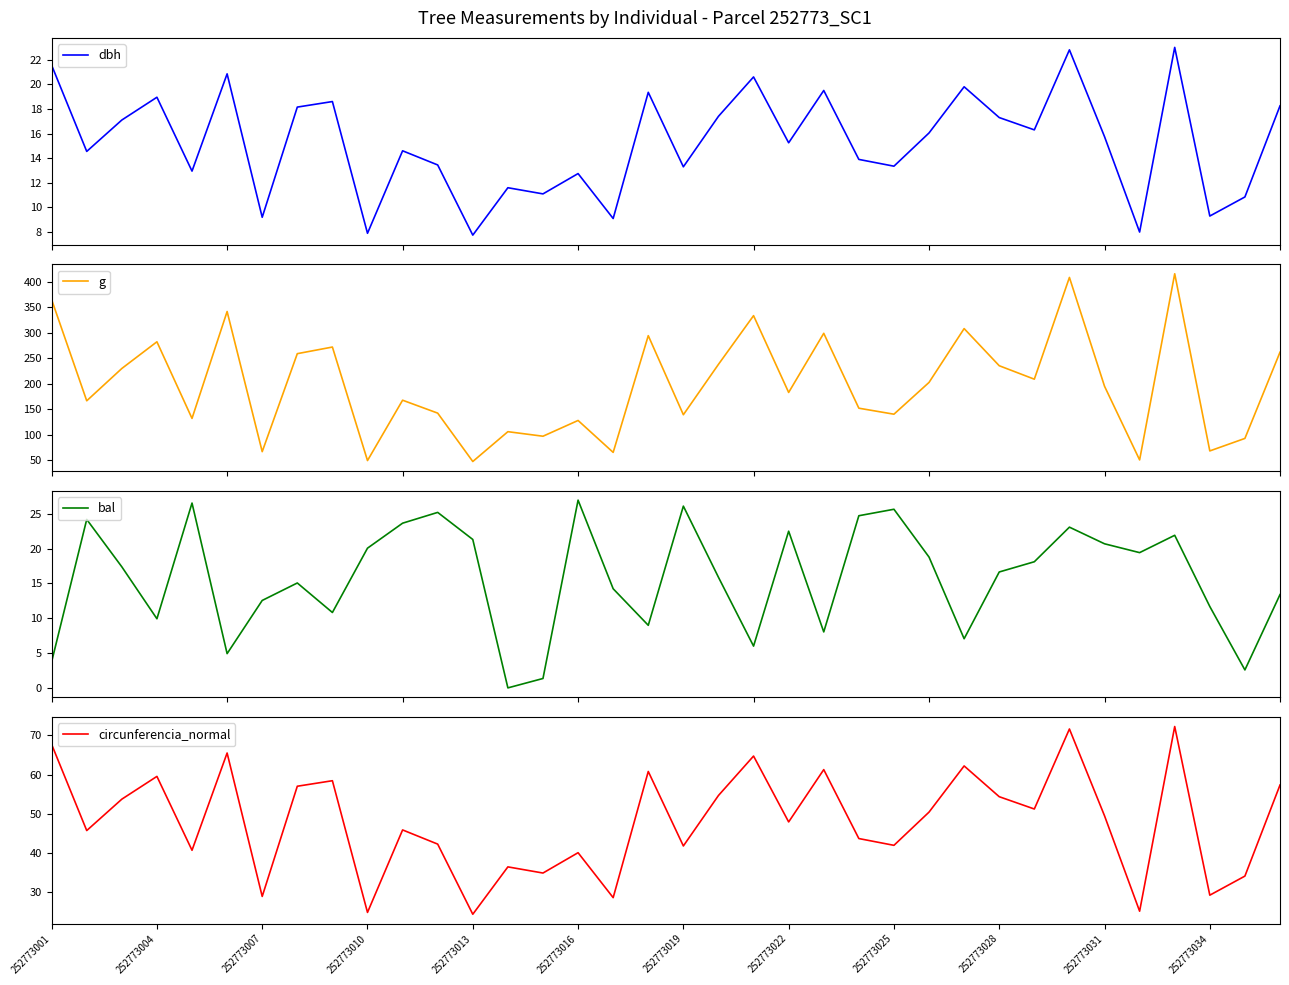

At how many categories does at least one series exceed 211?

15